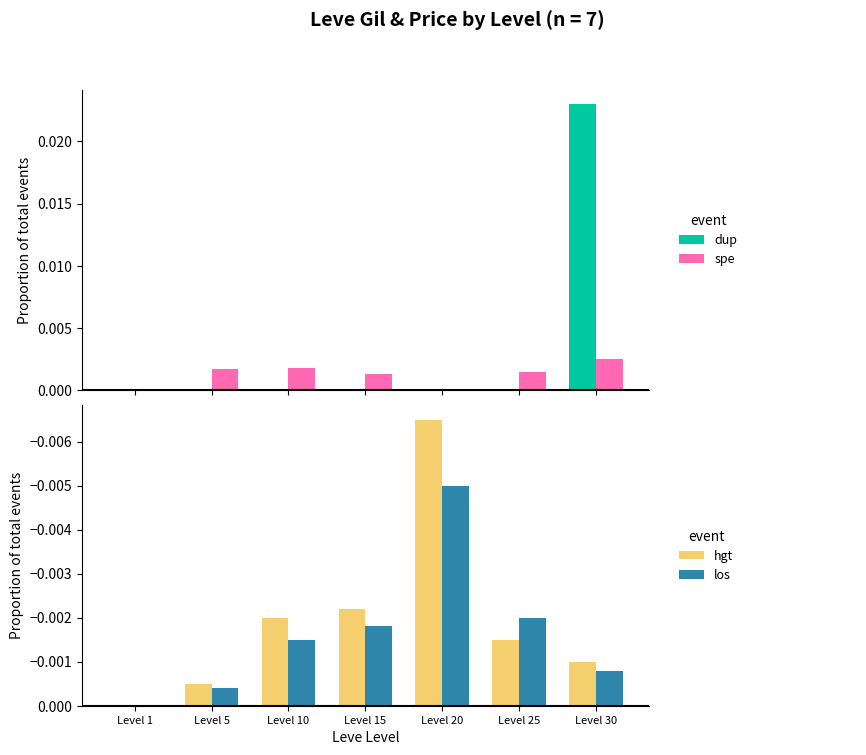

At Level 25, list the series in order from smallest to largest.

los, hgt, dup, spe